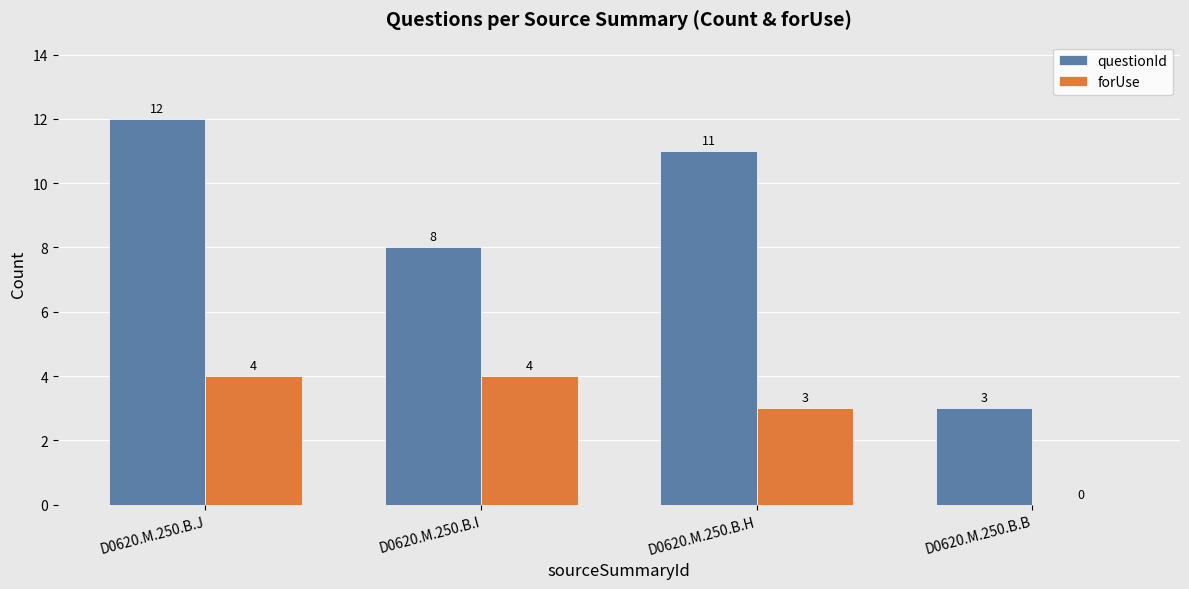

How many groups of bars are there?

4